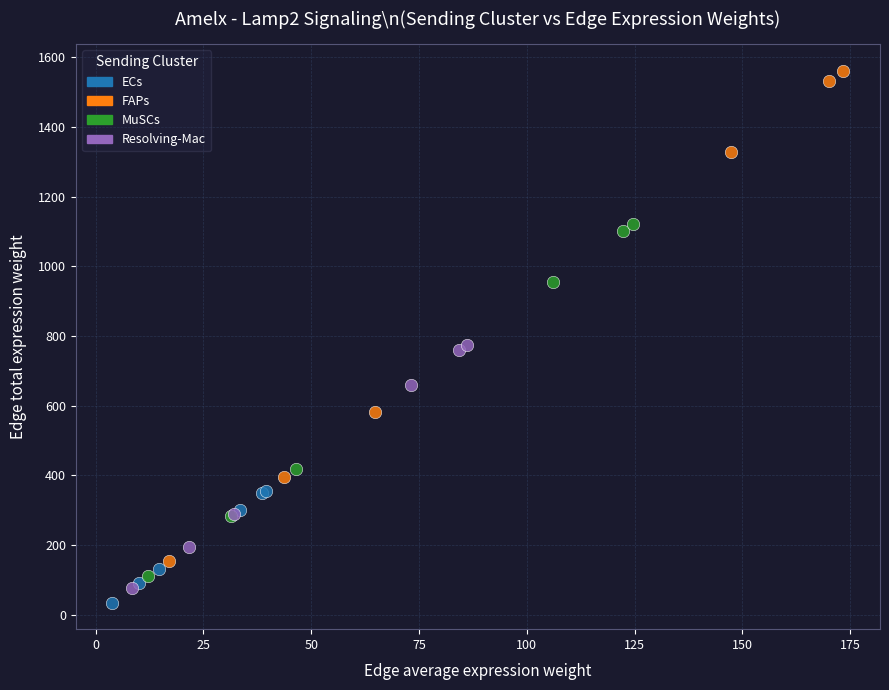

Which series has the widest spread of Y values?

FAPs